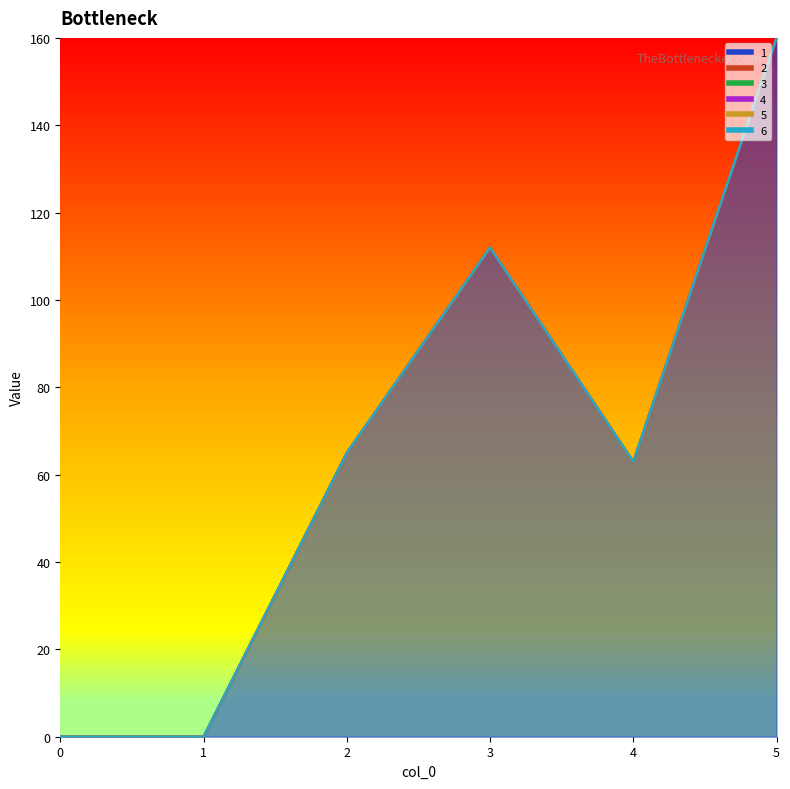

The value of 2 at 5 is 0. True or false?

True